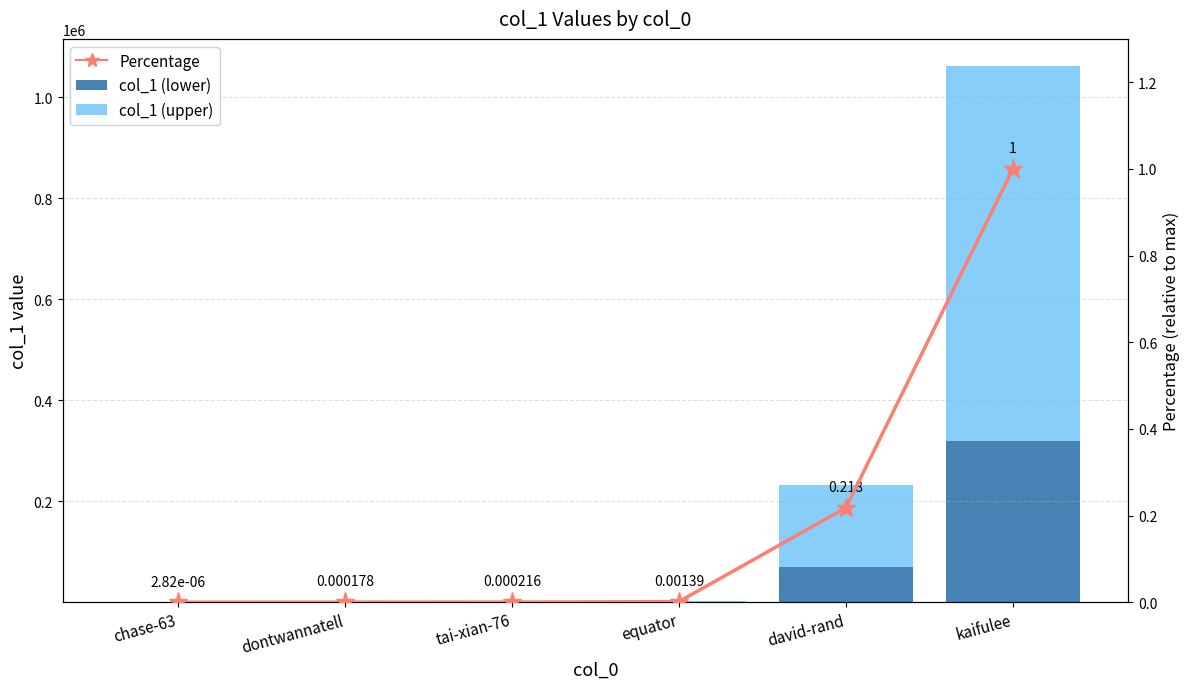

Which series has the largest total across all categories?

col_1 (upper)